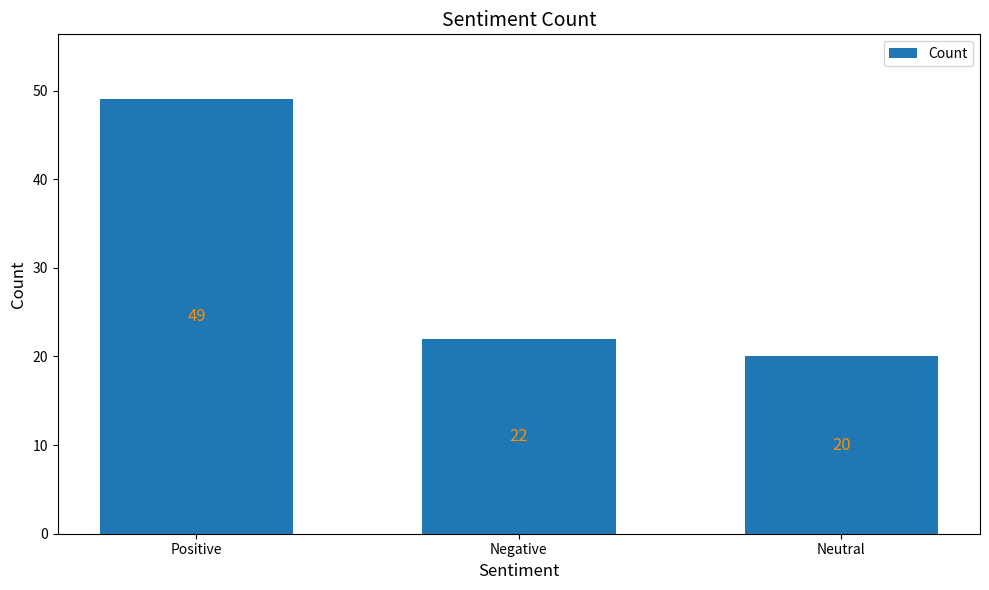

Which label corresponds to the smallest value in the chart?

Neutral